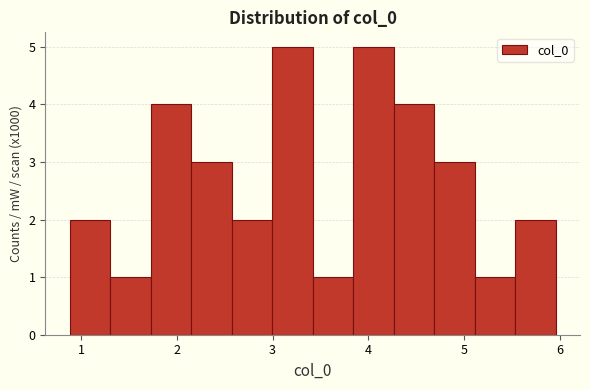

Reading left to right, list every bar in this chart as the range it spans on the x-axis followed by its height. Neither the bar edges nor the heights are printed on the chart, so give them approximately, as read against the axes.

0.9 to 1.3: 2
1.3 to 1.7: 1
1.7 to 2.2: 4
2.2 to 2.6: 3
2.6 to 3.0: 2
3.0 to 3.4: 5
3.4 to 3.8: 1
3.8 to 4.3: 5
4.3 to 4.7: 4
4.7 to 5.1: 3
5.1 to 5.5: 1
5.5 to 6.0: 2